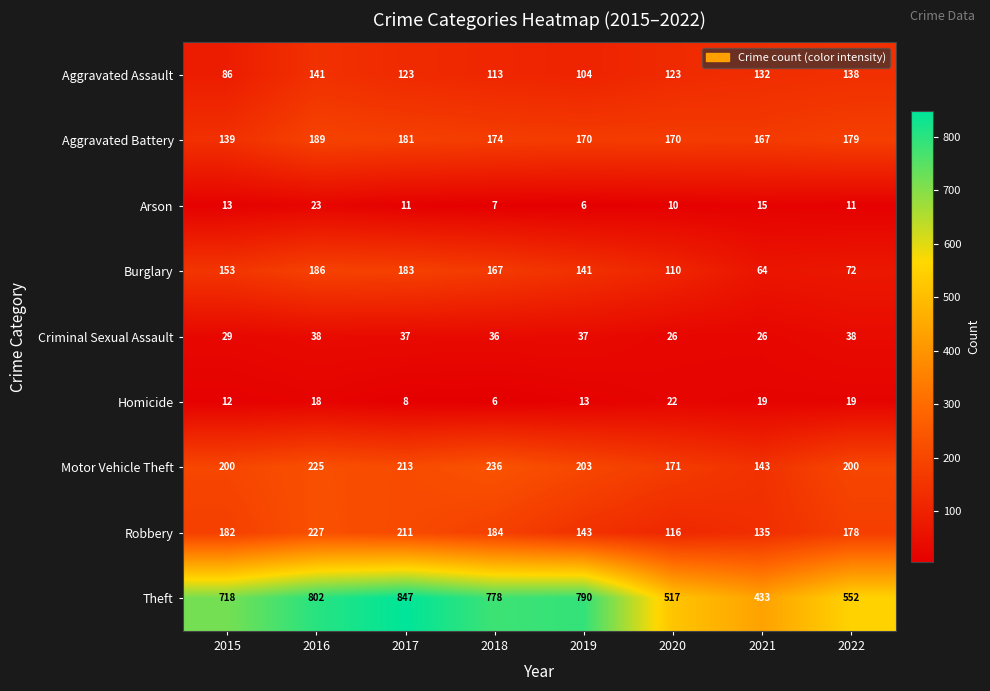

Which series changed the most between 2015 and 2020?

Theft